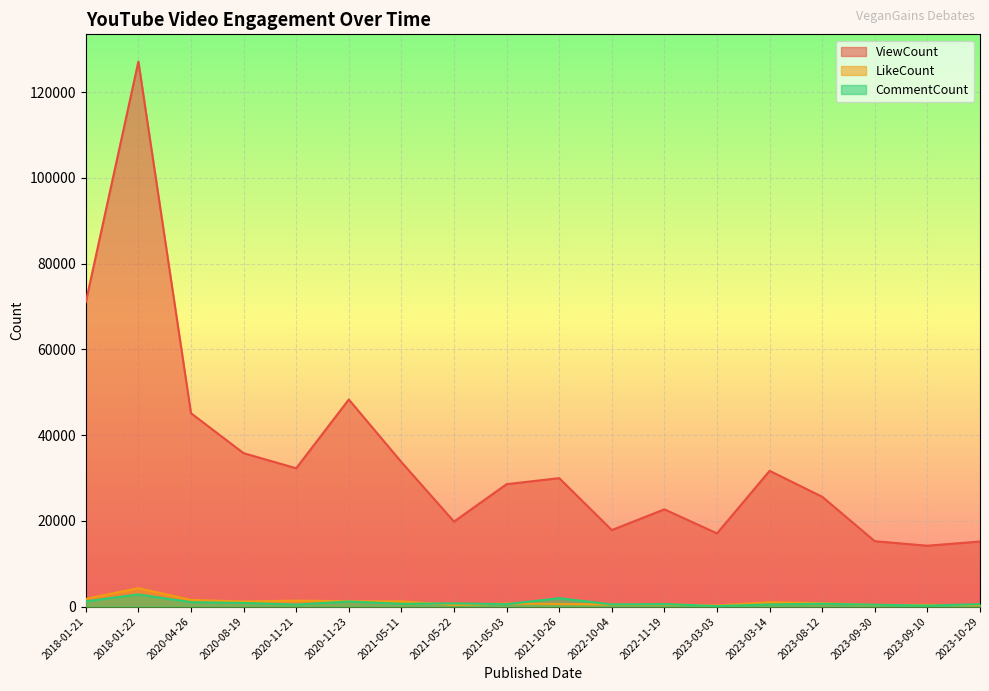

What is the average value of the ViewCount series?

35054